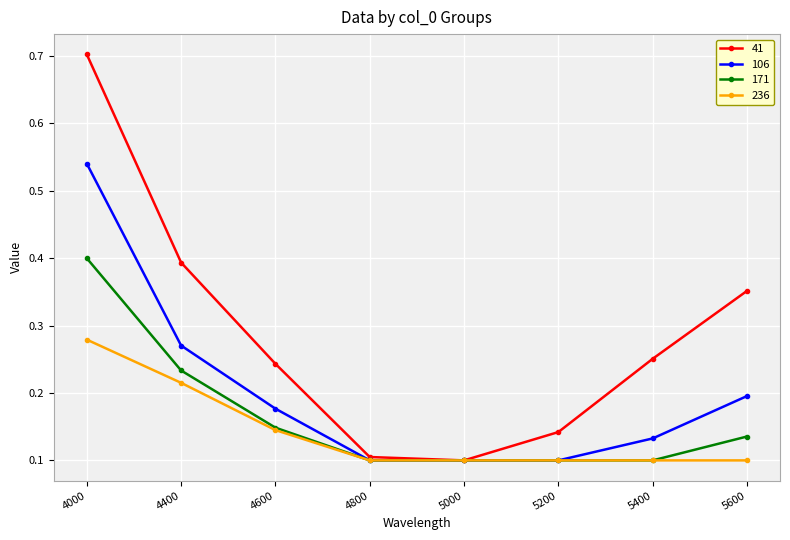

True or false: 171 has more than 1 interior local peaks.

False